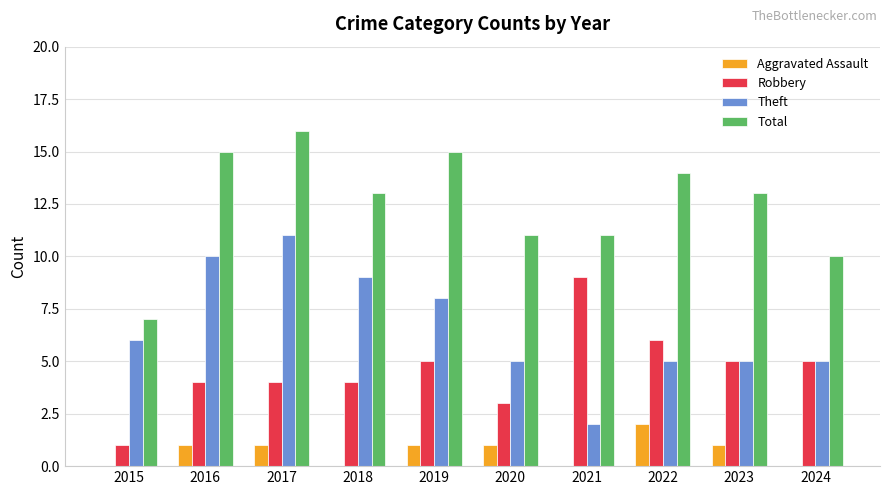

What is the sum of the Total values at 2018 and 2019?

28